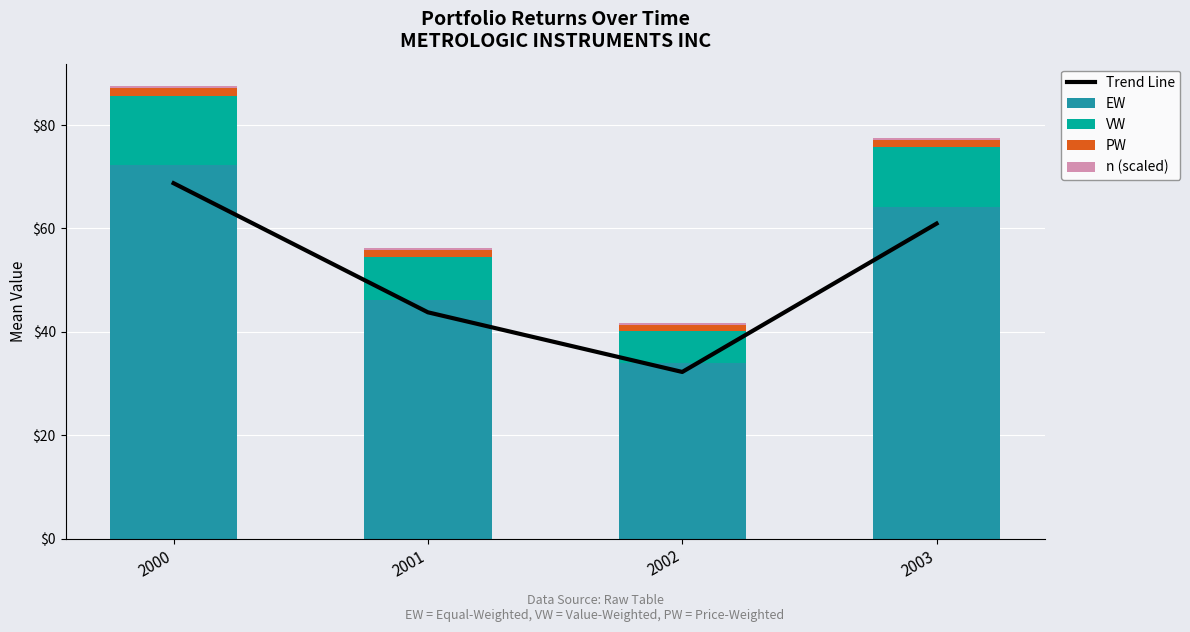

What is the value of the Trend Line bar at the 2nd from the left?

43.8